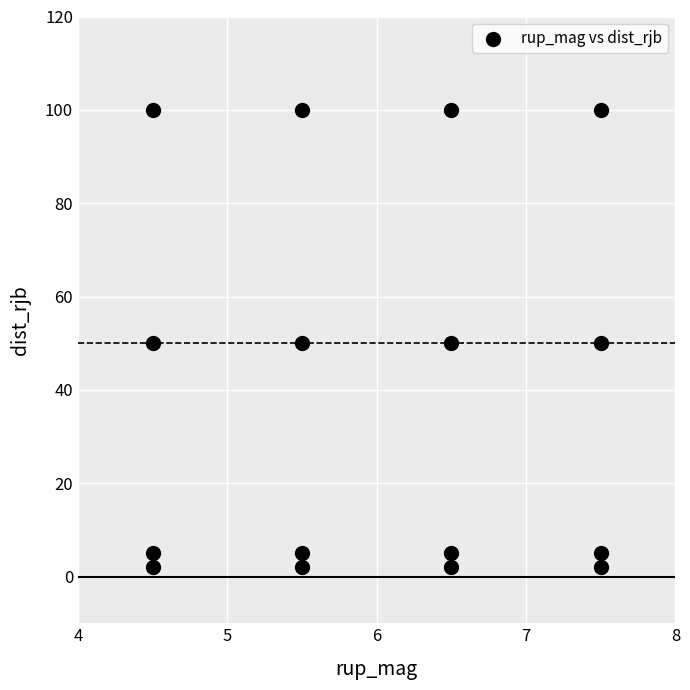

What is the range of Y values (max minus min)?

98